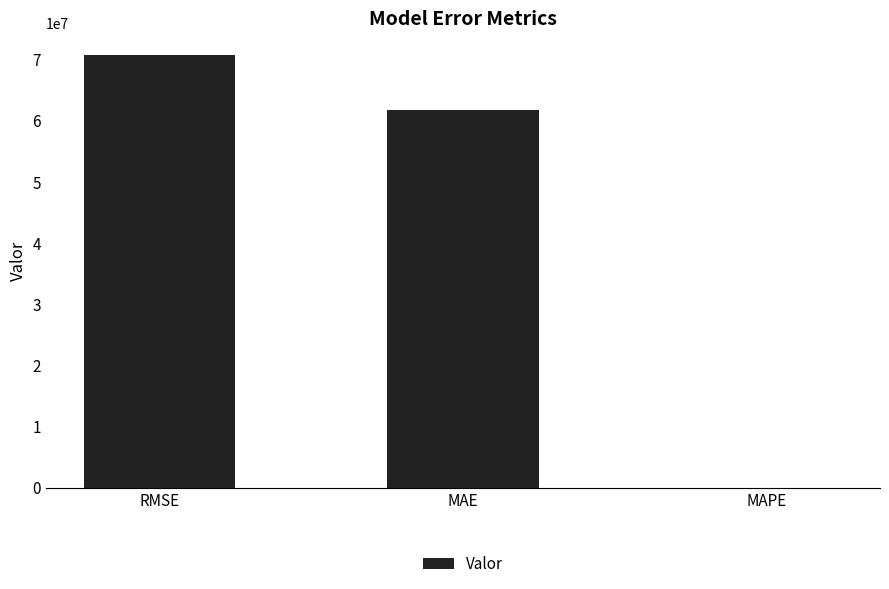

What is the maximum value shown in the chart?

70781096.6